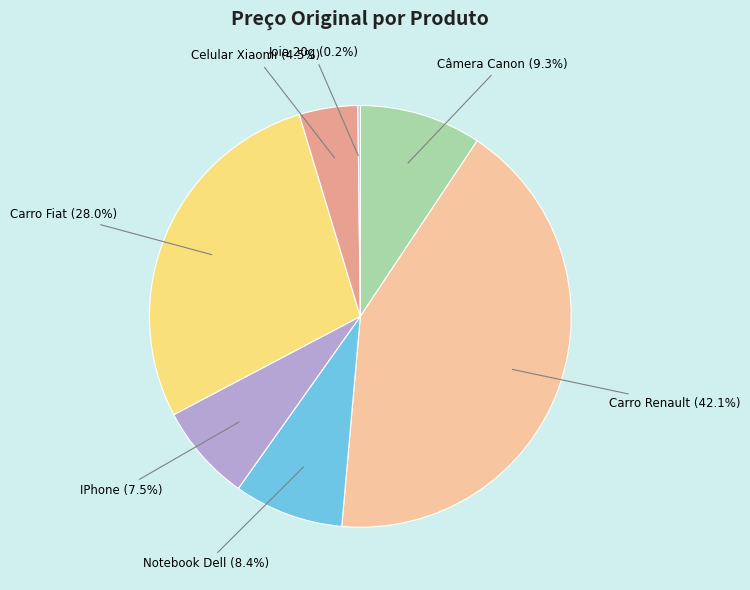

Is there a majority slice in this chart?

No